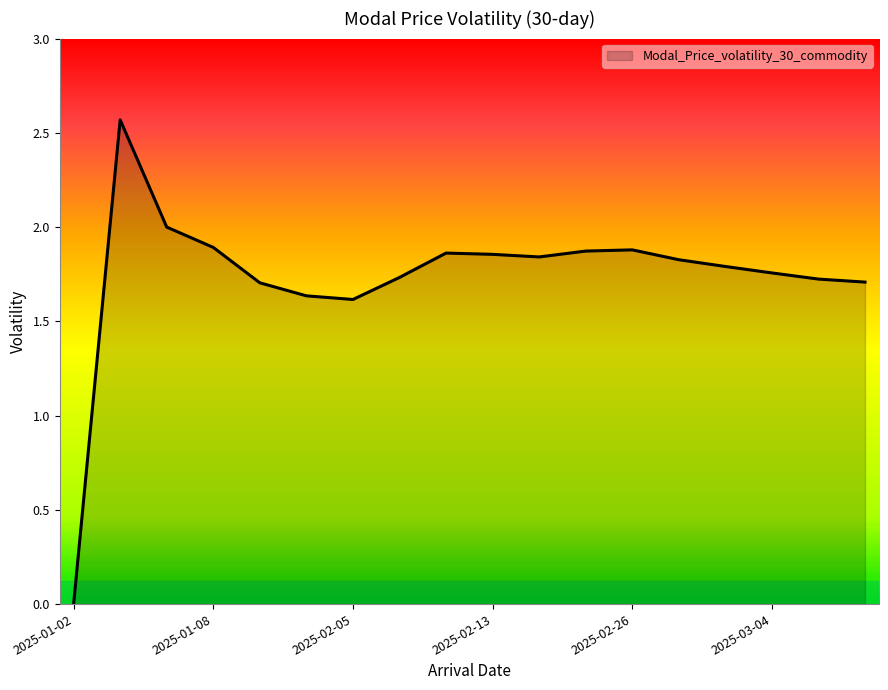

Rank the categories by value from lowest to highest.

2025-01-02, 2025-02-05, 2025-02-04, 2025-01-28, 2025-03-06, 2025-03-05, 2025-02-10, 2025-03-04, 2025-03-03, 2025-02-27, 2025-02-18, 2025-02-13, 2025-02-12, 2025-02-25, 2025-02-26, 2025-01-08, 2025-01-06, 2025-01-03